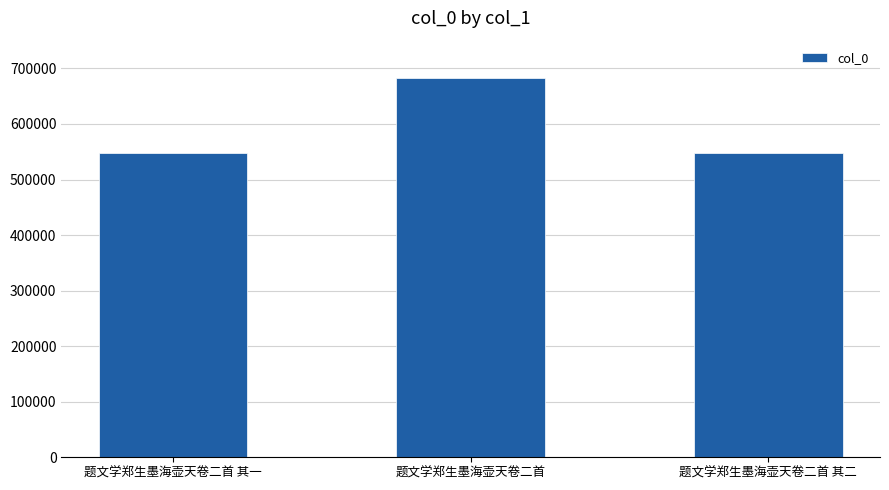

What is the label of the 3rd bar from the left?

题文学郑生墨海壶天卷二首 其二